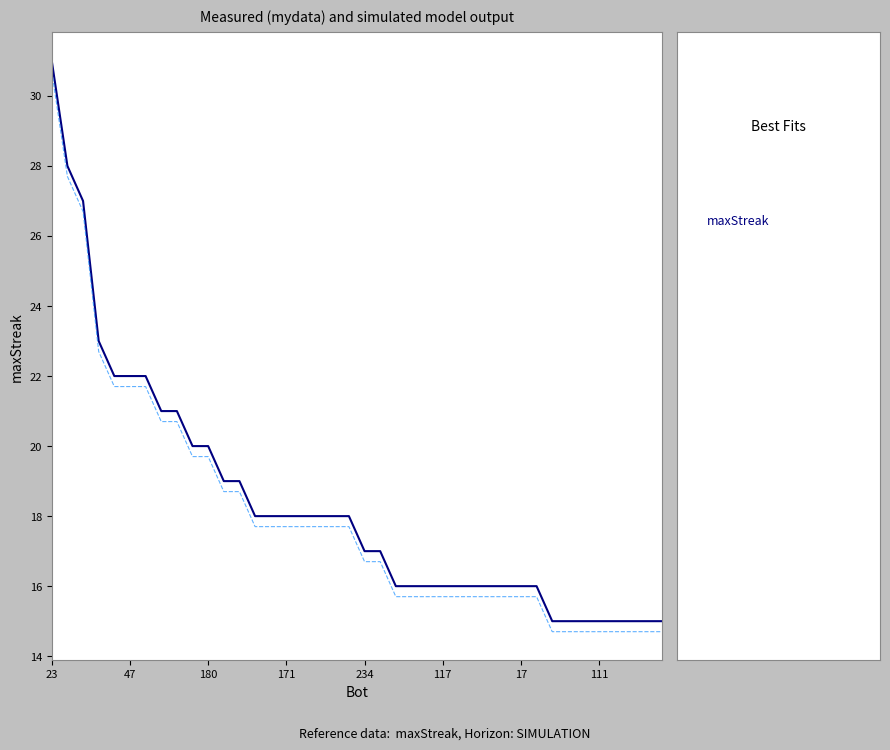

How many lines are shown in the chart?

2